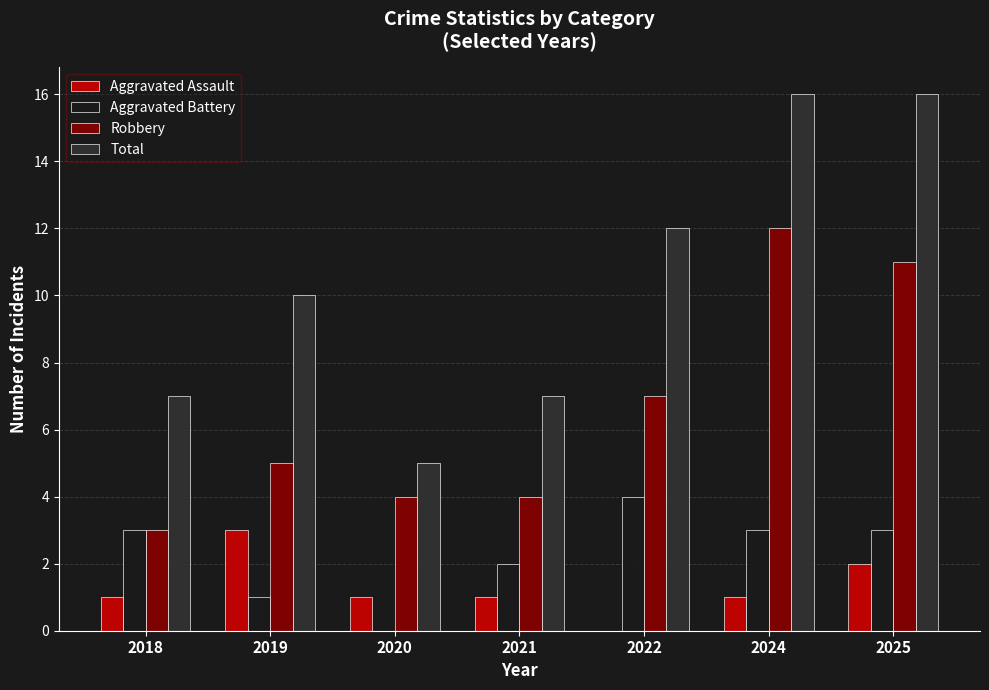

Which category has the highest value in the Aggravated Battery series?

2022